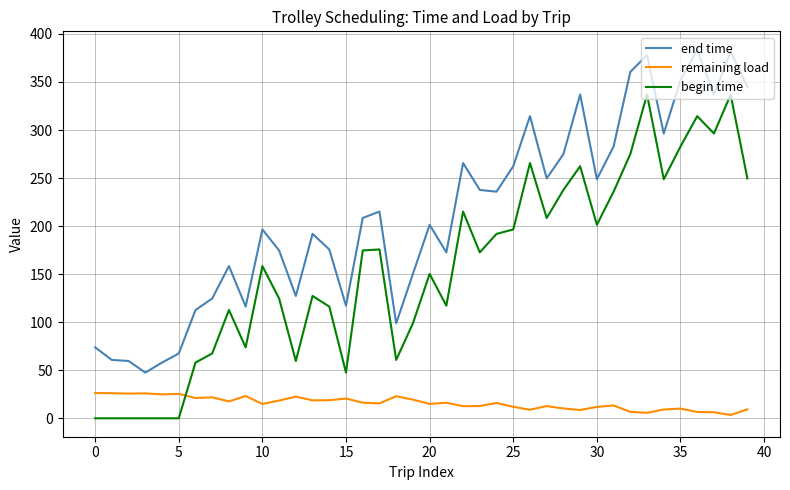

Which series has the widest spread of values?

begin time